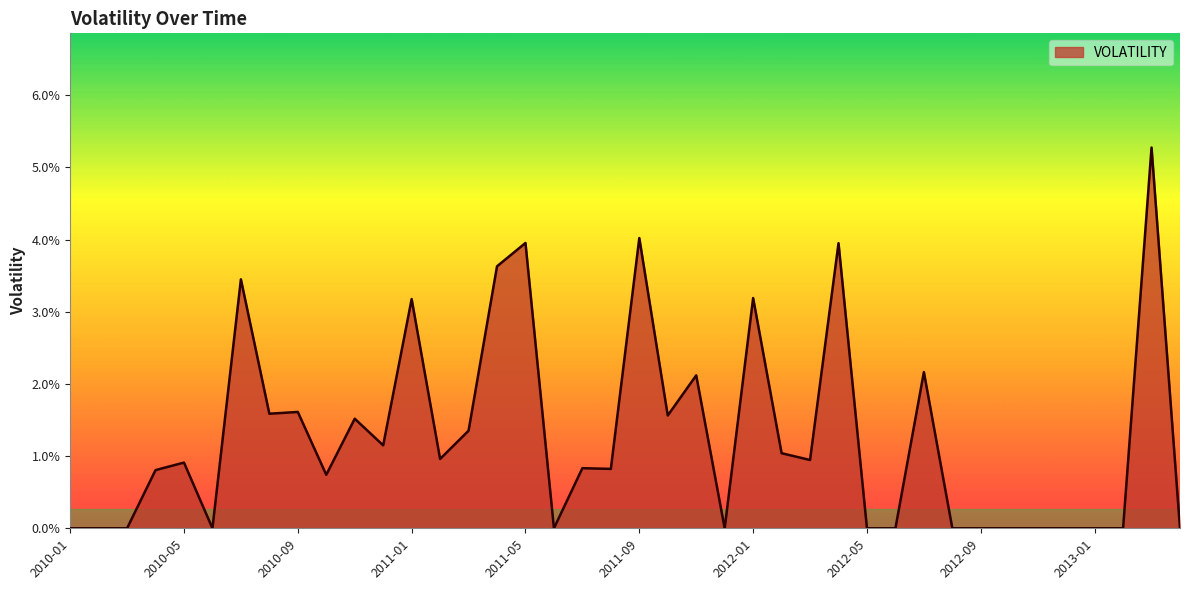

Which label corresponds to the smallest value in the chart?

2010-01